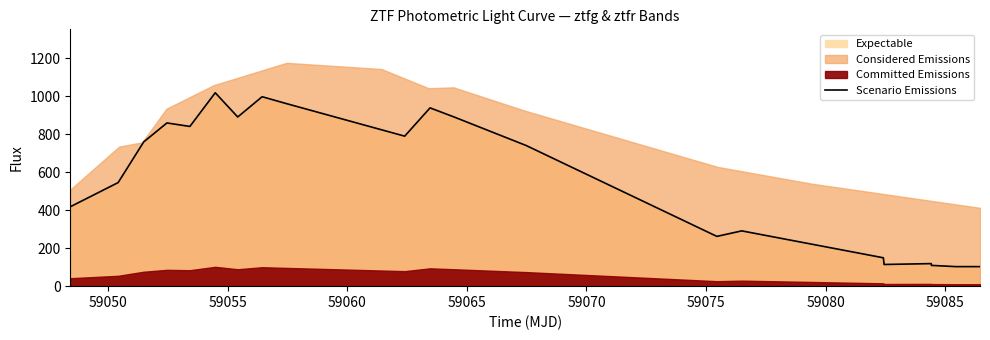

What is the highest value of the Scenario Emissions series?

1017.8